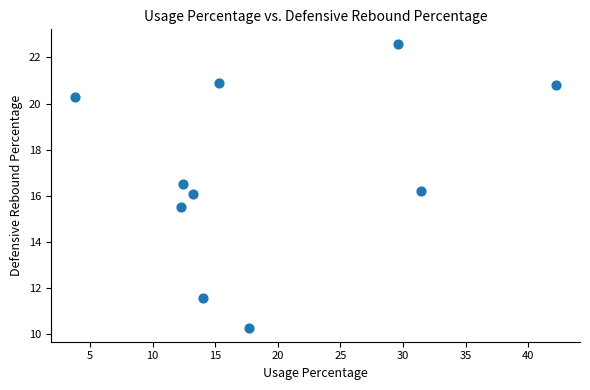

What is the average X value?

19.2